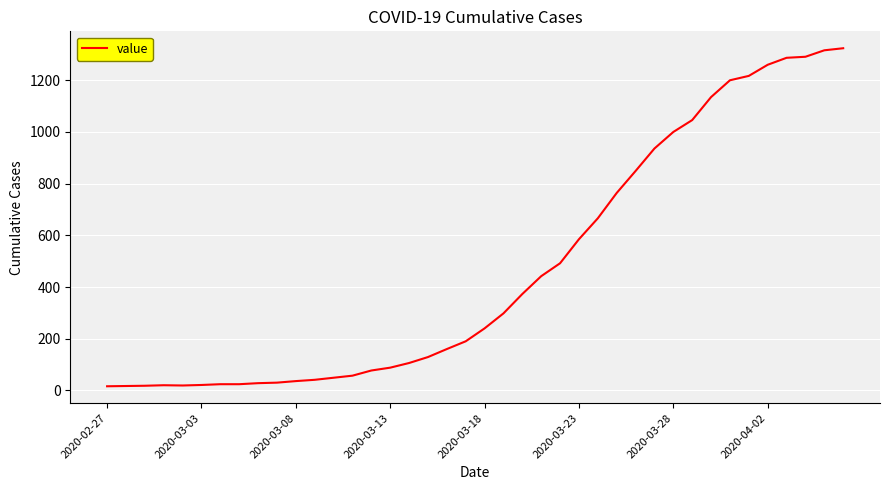

How many lines are shown in the chart?

1